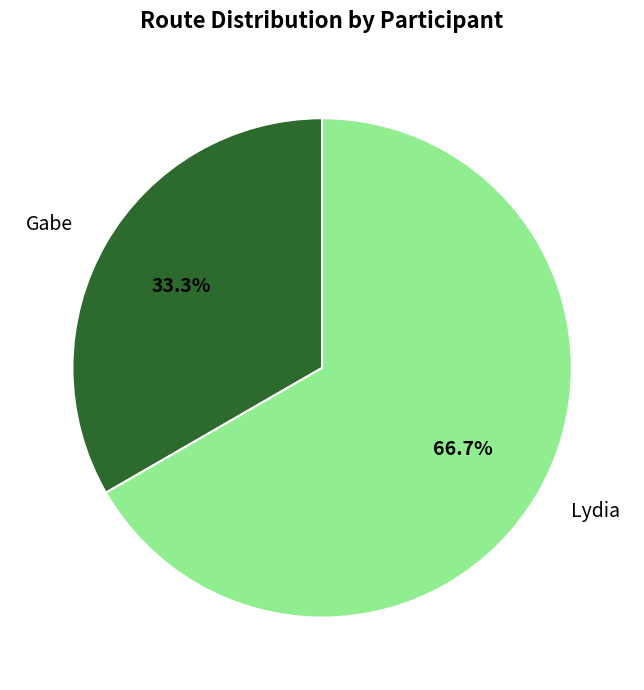

How many segments does this pie chart have?

2